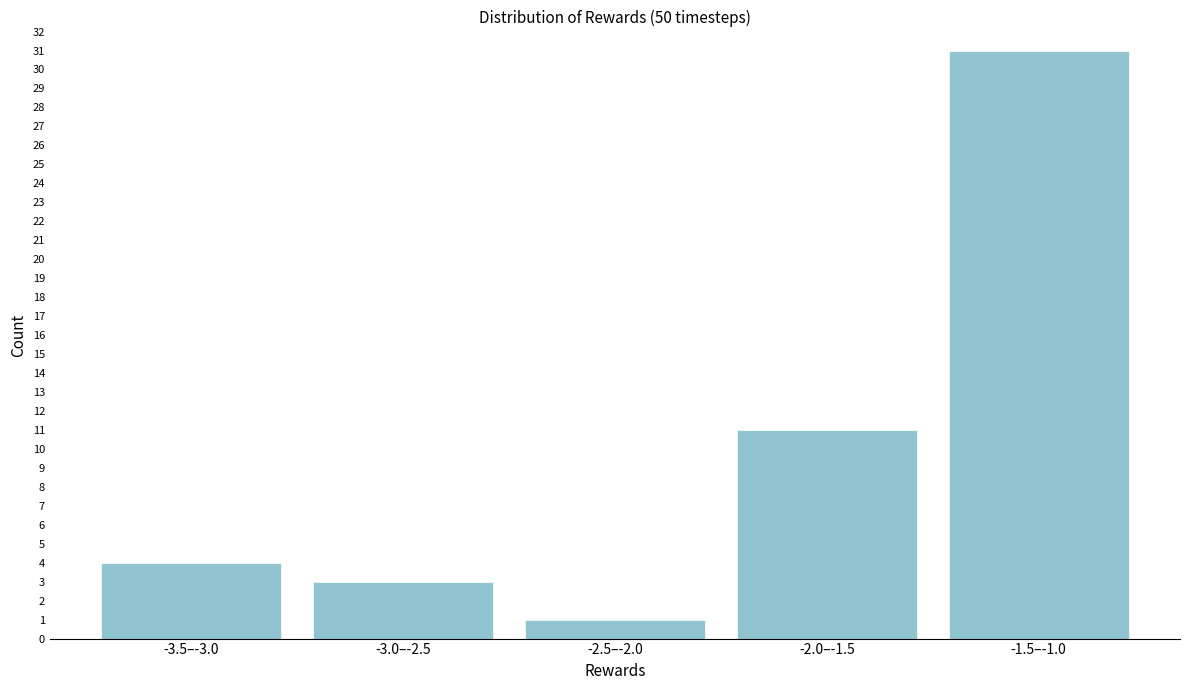

Reading left to right, list all the values displayed in this chart.

-3.5–-3.0=4	-3.0–-2.5=3	-2.5–-2.0=1	-2.0–-1.5=11	-1.5–-1.0=31